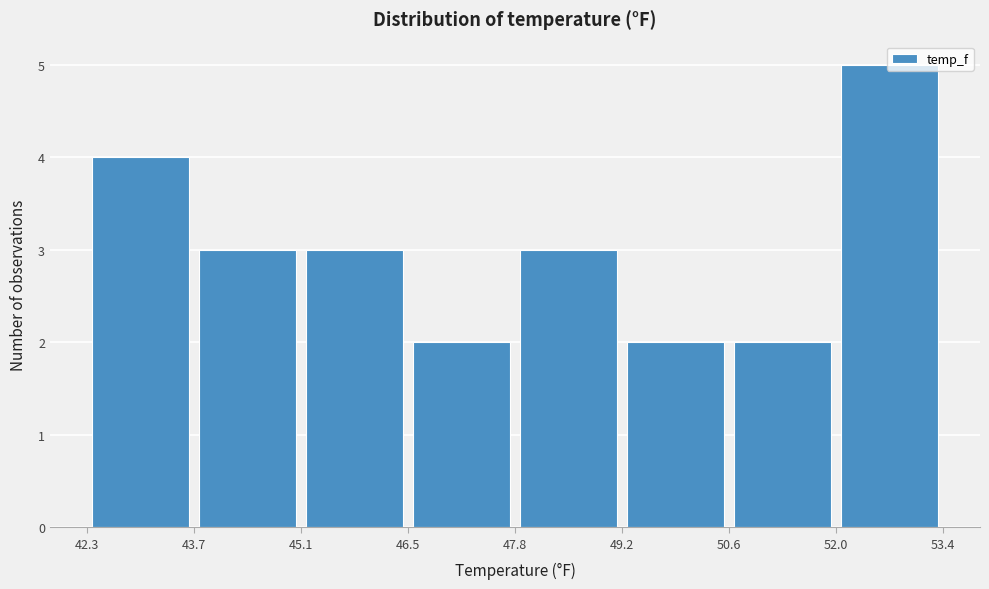

Reading left to right, list every bar in this chart as the range it spans on the x-axis followed by its height. The values are not printed on the chart, so give them approximately, as read against the axis.

42.3 to 43.7: 4
43.7 to 45.1: 3
45.1 to 46.5: 3
46.5 to 47.8: 2
47.8 to 49.2: 3
49.2 to 50.6: 2
50.6 to 52.0: 2
52.0 to 53.4: 5